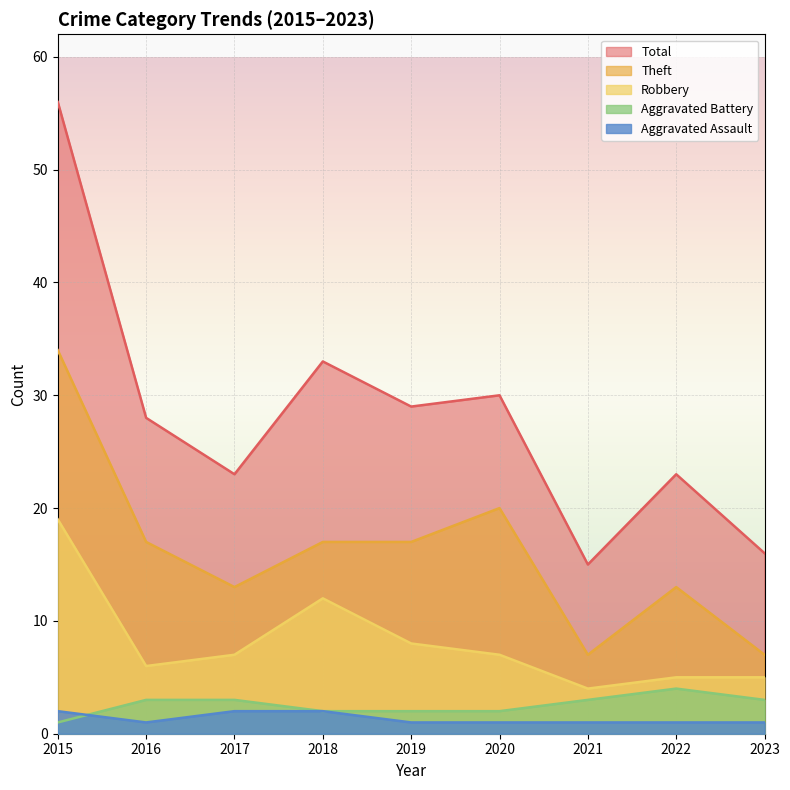

At which label does Aggravated Battery reach its peak?

2022